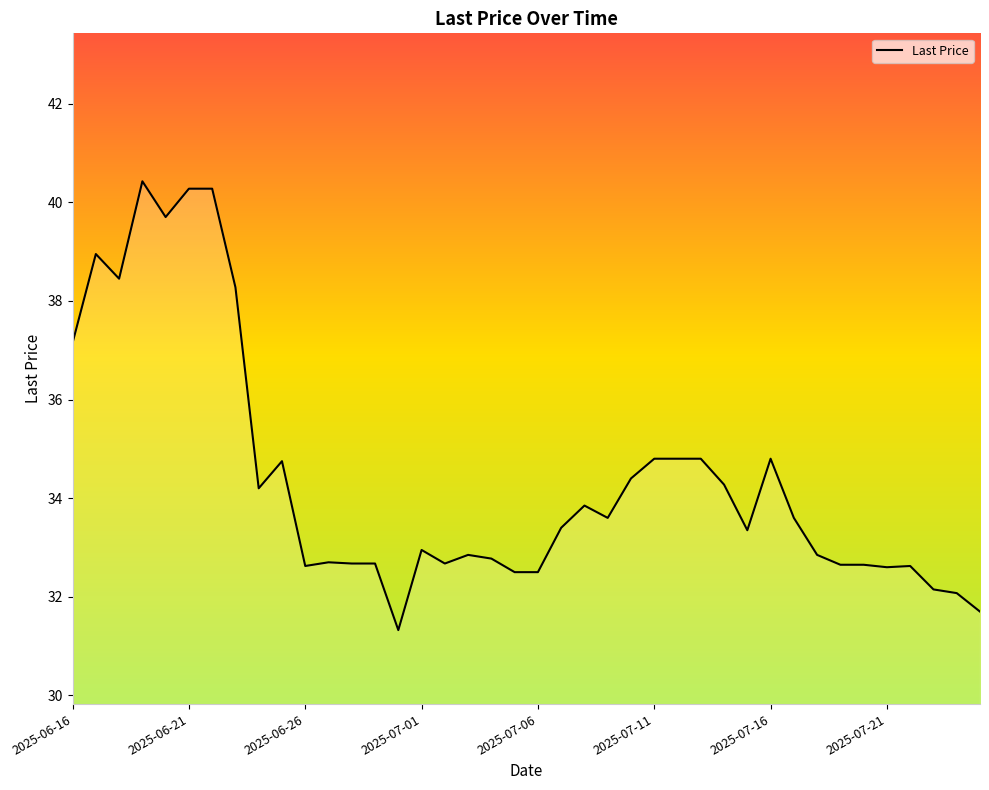

What is the difference between the maximum and minimum values?

9.1